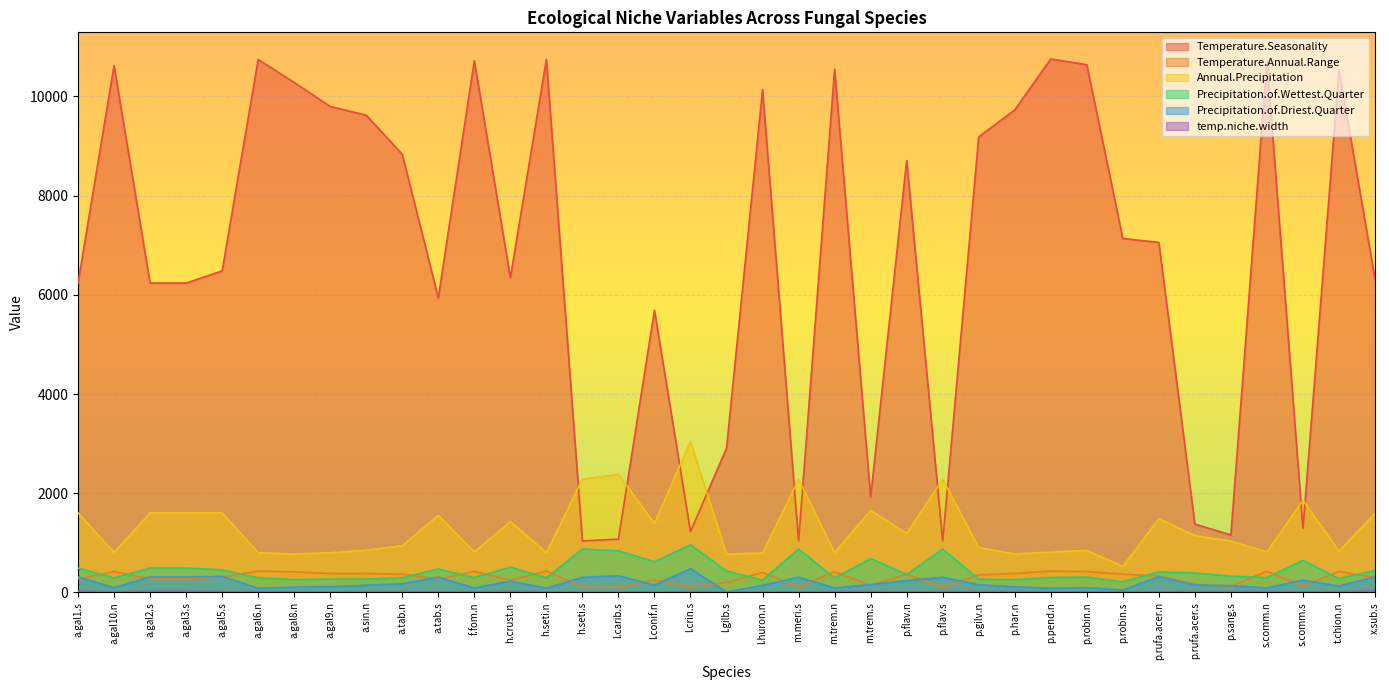

What is the label of the 11th point from the right?

p.har.n